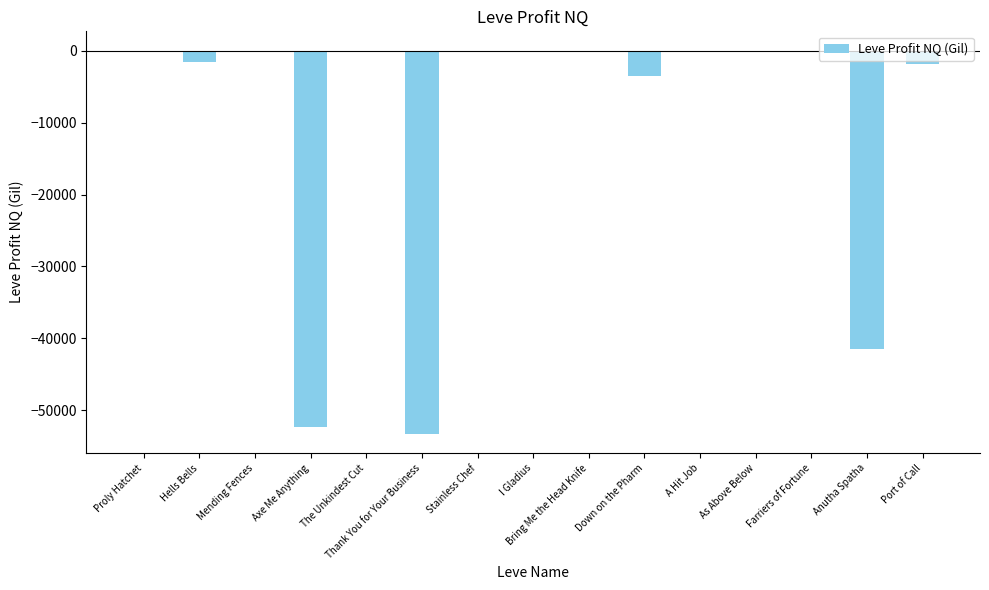

What is the sum of all values?

-154012.8